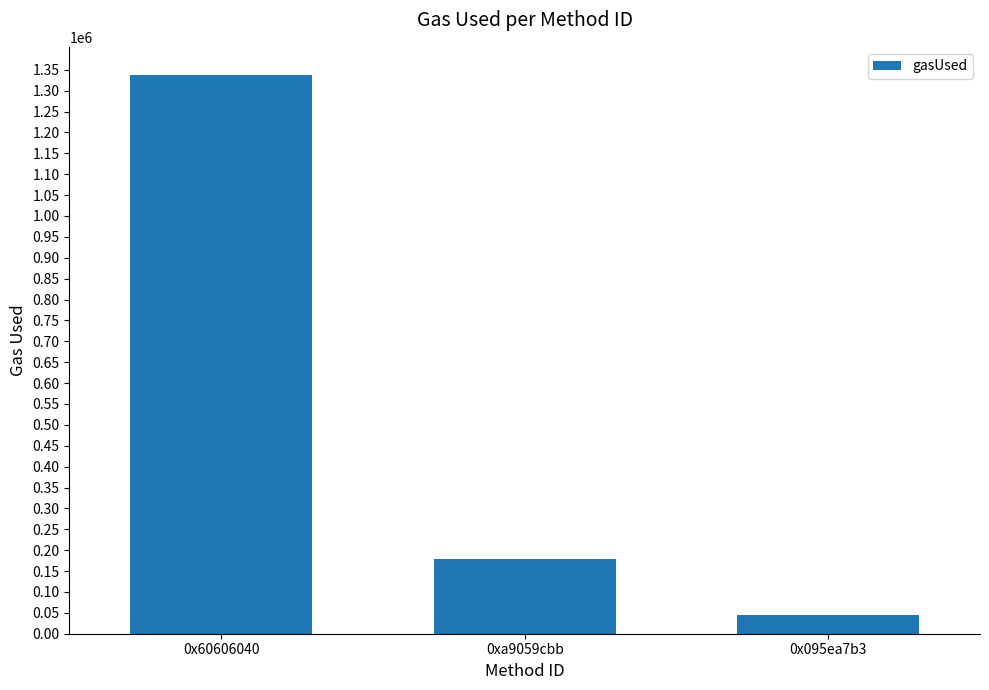

What is the difference between the maximum and minimum values?

1292427